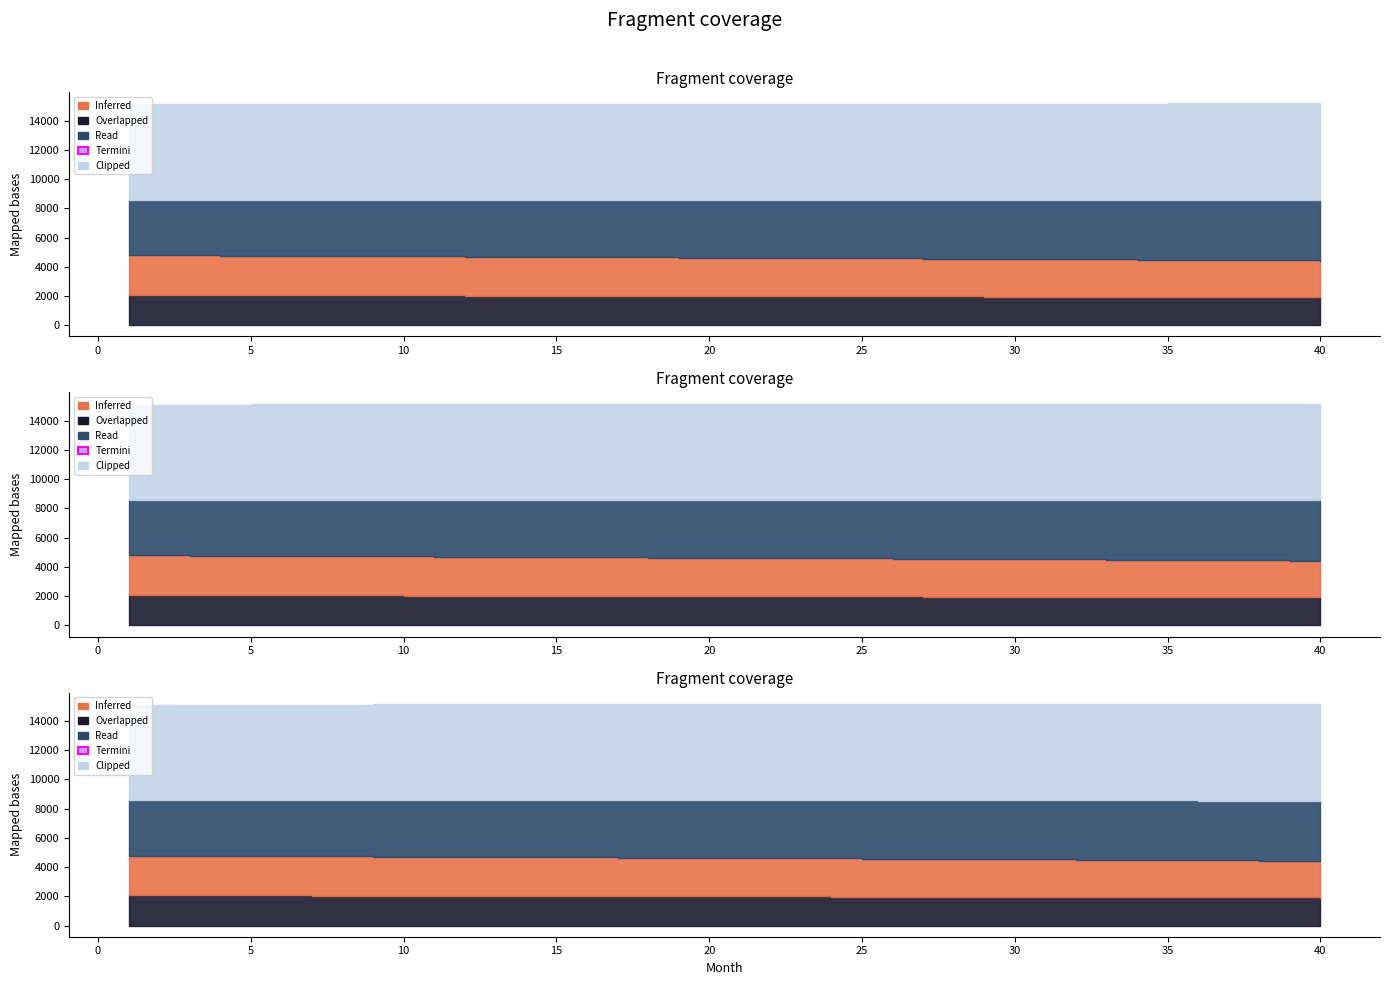

Which category has the lowest value across all series?

40